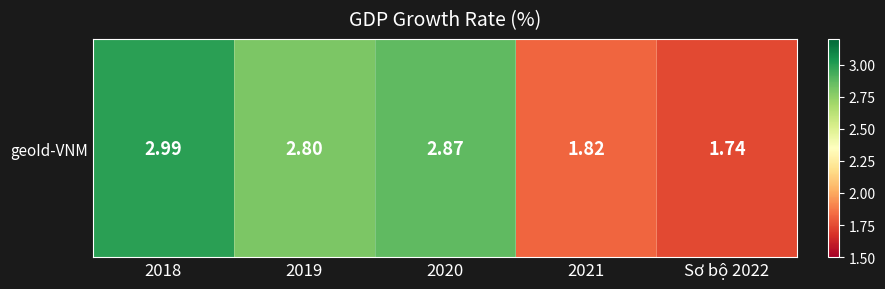

What is the sum of all values?

12.2